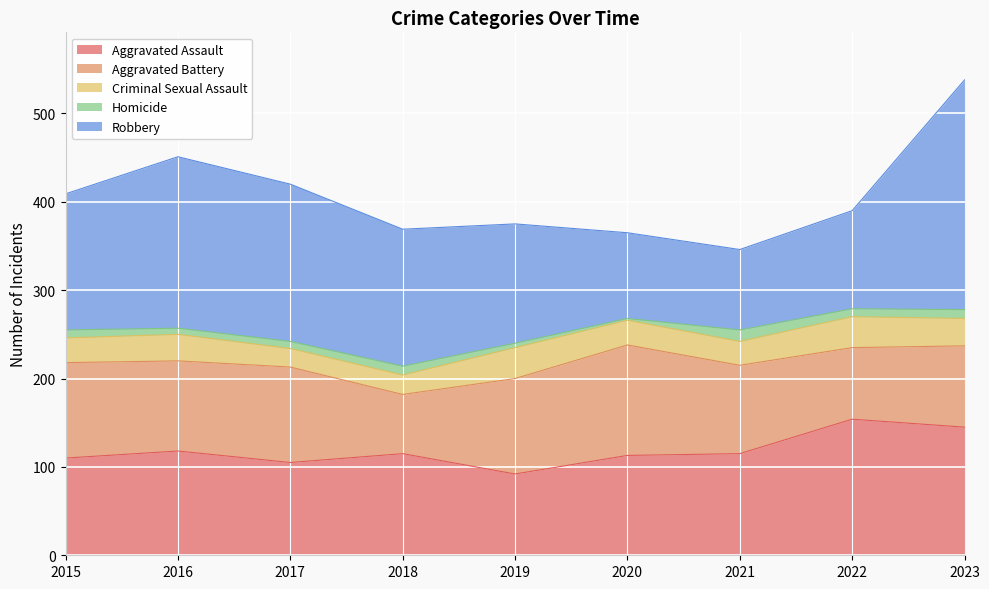

Count the number of categories in the chart.

9